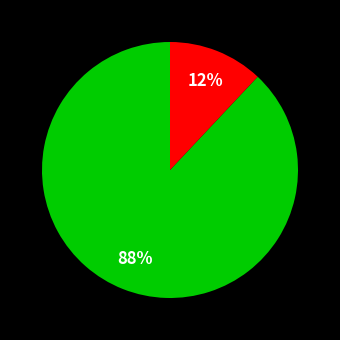

To the nearest percent, what is the average slice percentage?

33%